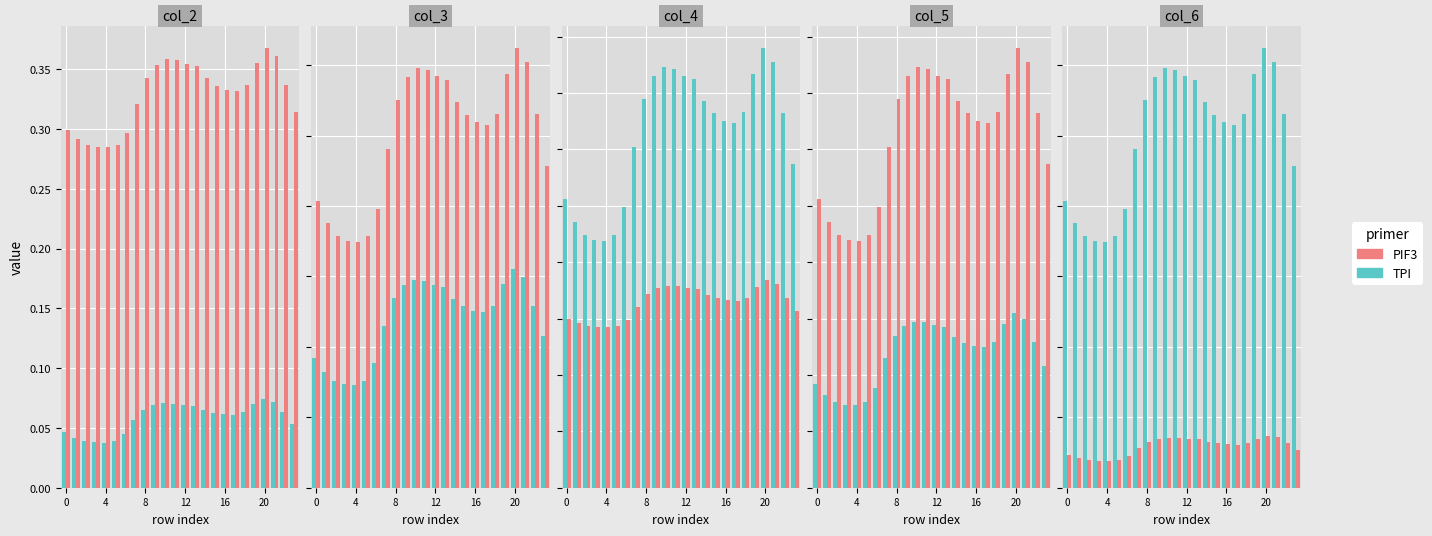

Rank the series by their maximum value, from lowest to highest.

PIF3, TPI